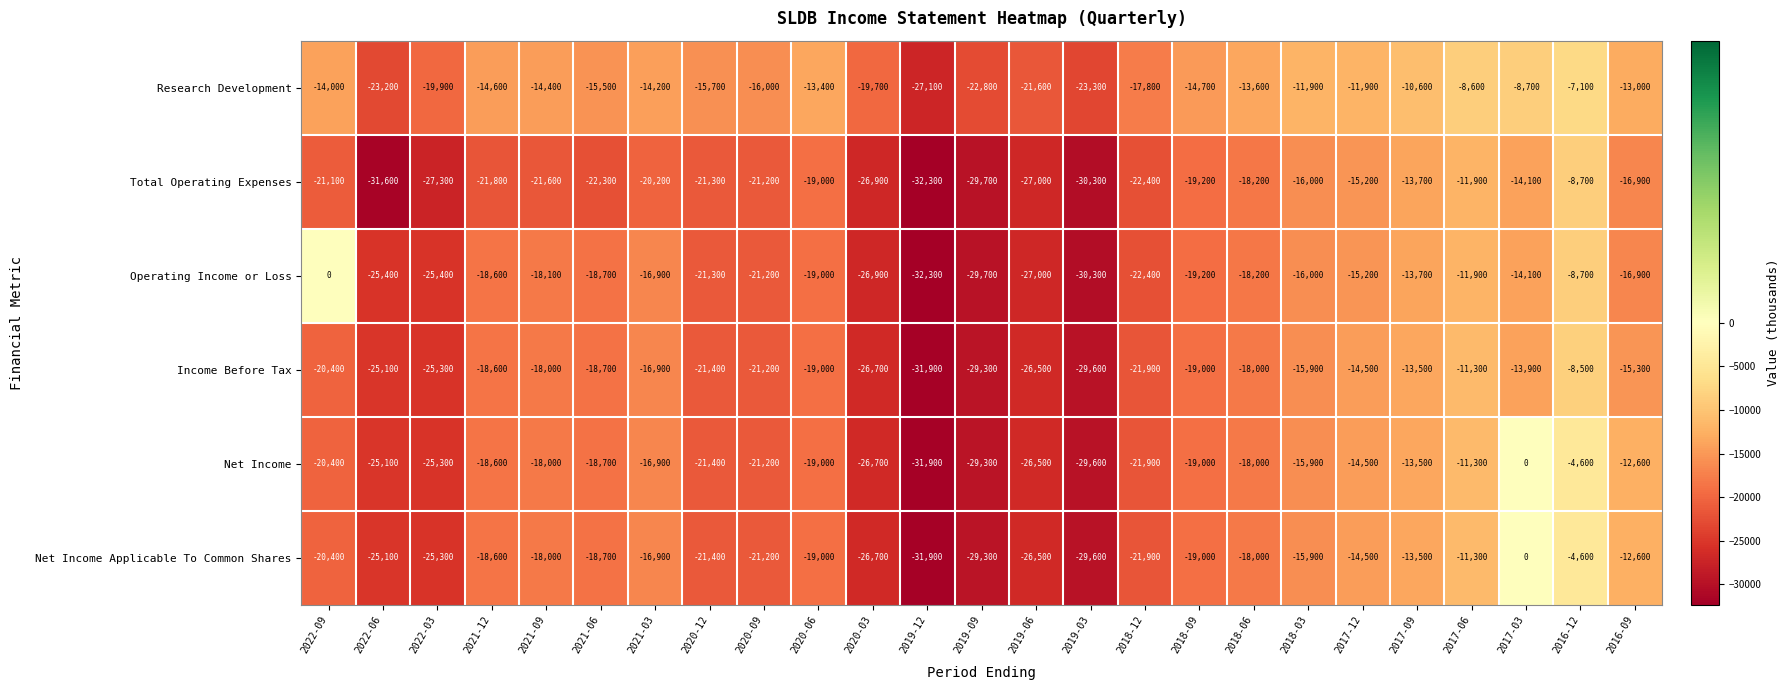

The Operating Income or Loss series shows -40937 at 2022-06. True or false?

False